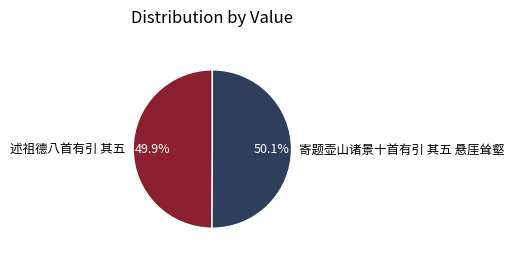

Do 寄题壶山诸景十首有引 其五 悬厓耸壑 and 述祖德八首有引 其五 together represent more than half of the pie?

Yes